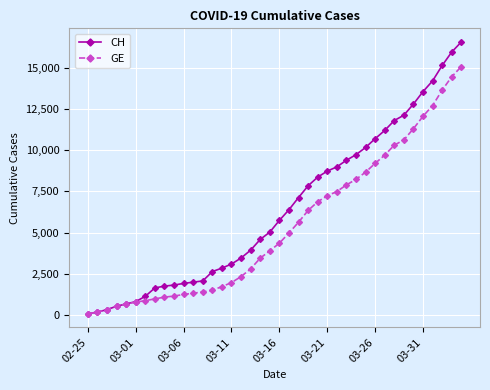

What is the highest value of the CH series?

16574